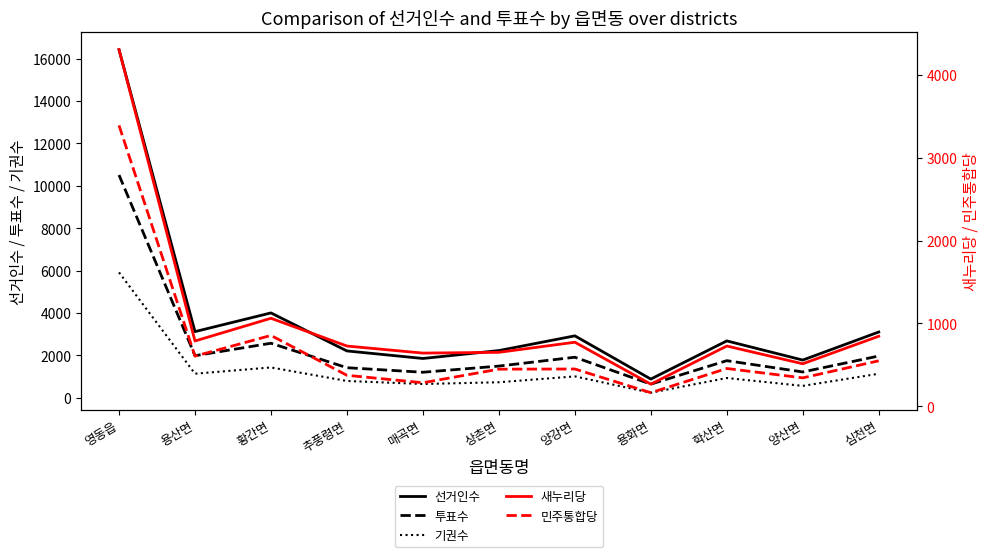

Is it true that 새누리당 equals 4304 at 영동읍?

True